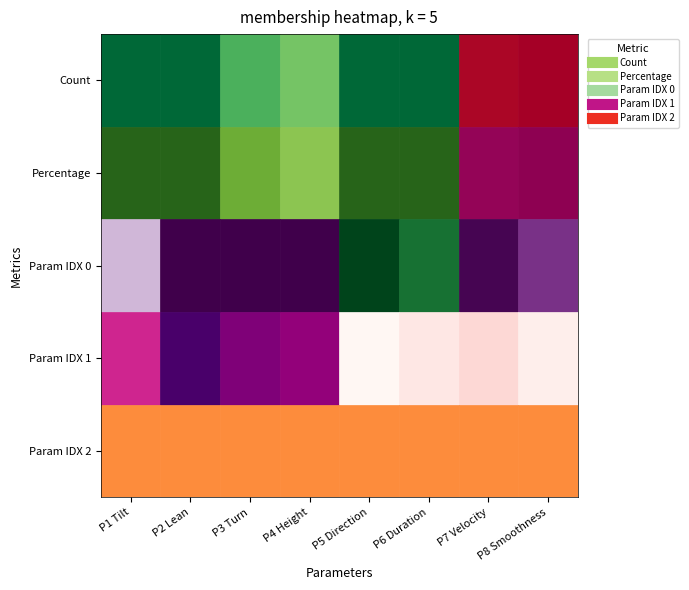

The Percentage series shows 1.1 at P4 Height. True or false?

False